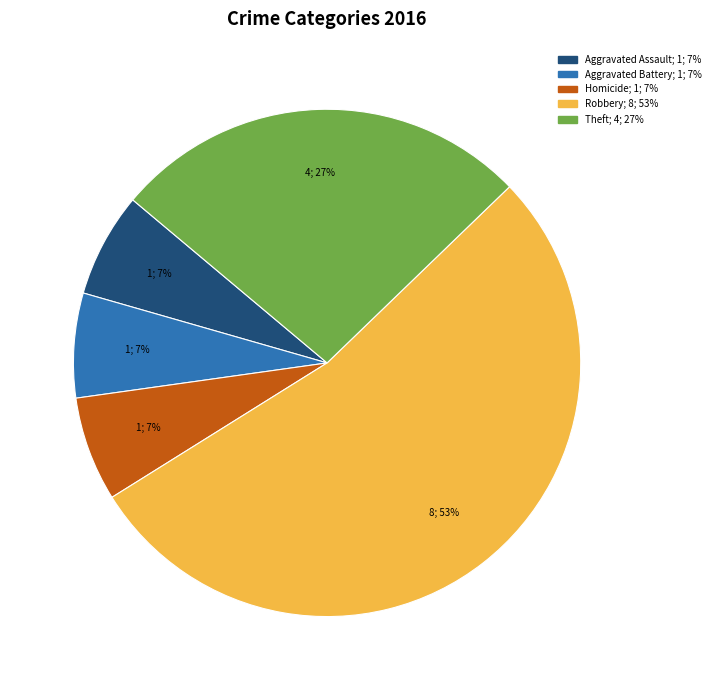

To the nearest percent, what is the average slice percentage?

20%